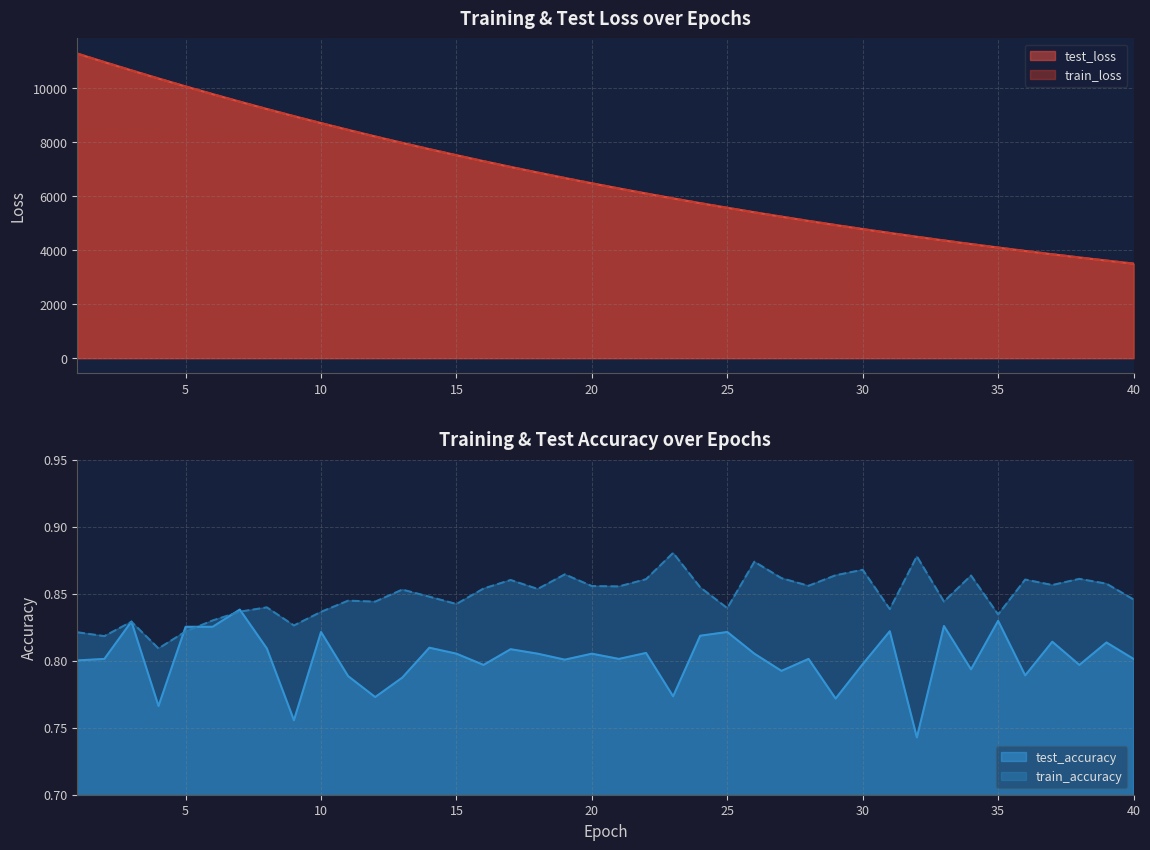

What is the value of the train_loss point at the 35th from the left?

4094.5